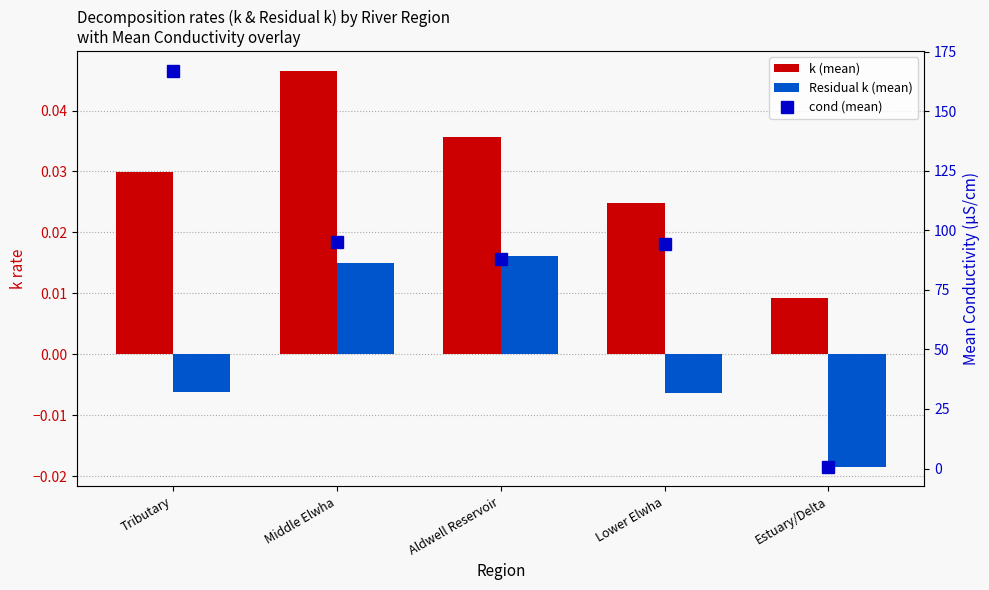

Is the value of cond (mean) at Aldwell Reservoir greater than the value of k (mean) at Aldwell Reservoir?

Yes